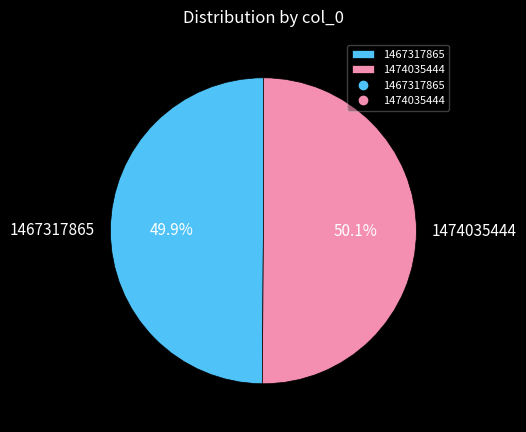

Does any single category account for the majority?

Yes